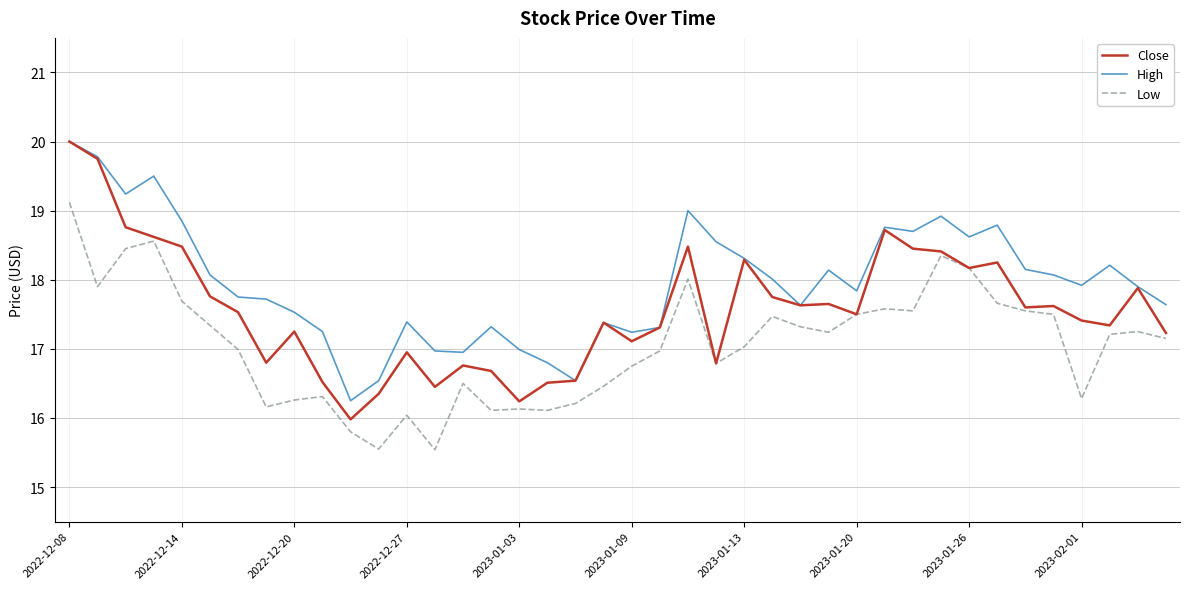

True or false: Low has more than 1 interior local peaks.

True